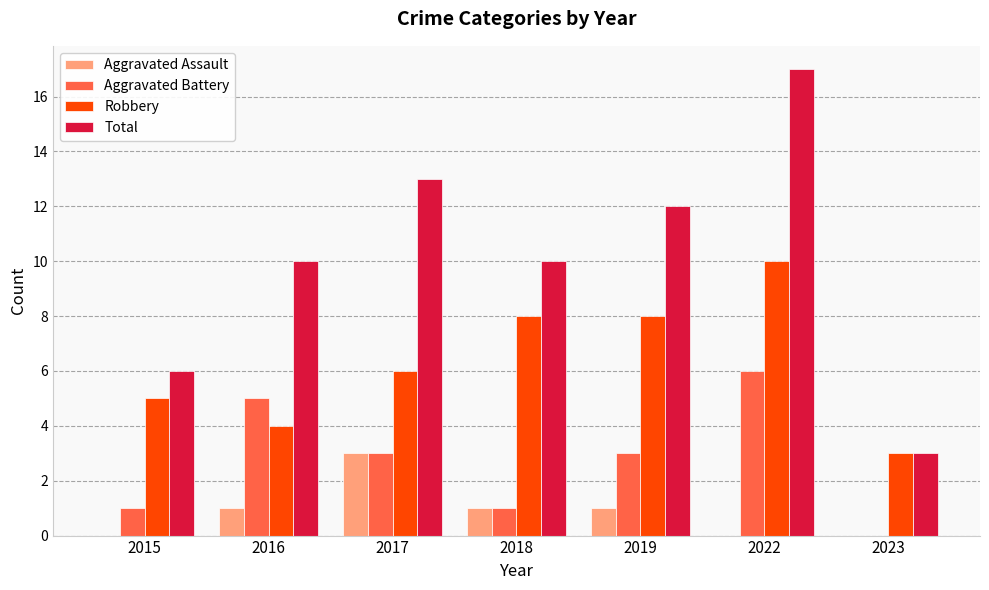

The value of Robbery at 2019 is 14. True or false?

False